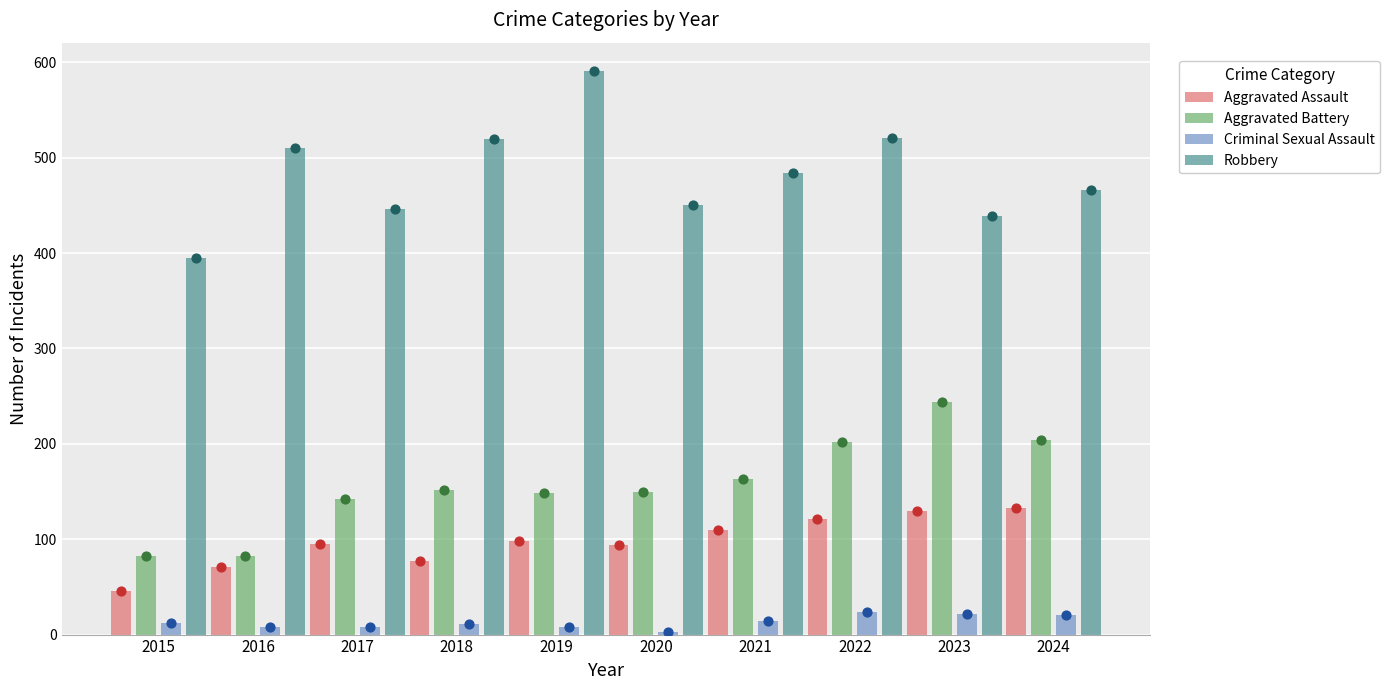

Is the value of Aggravated Assault at 2015 greater than the value of Robbery at 2023?

No